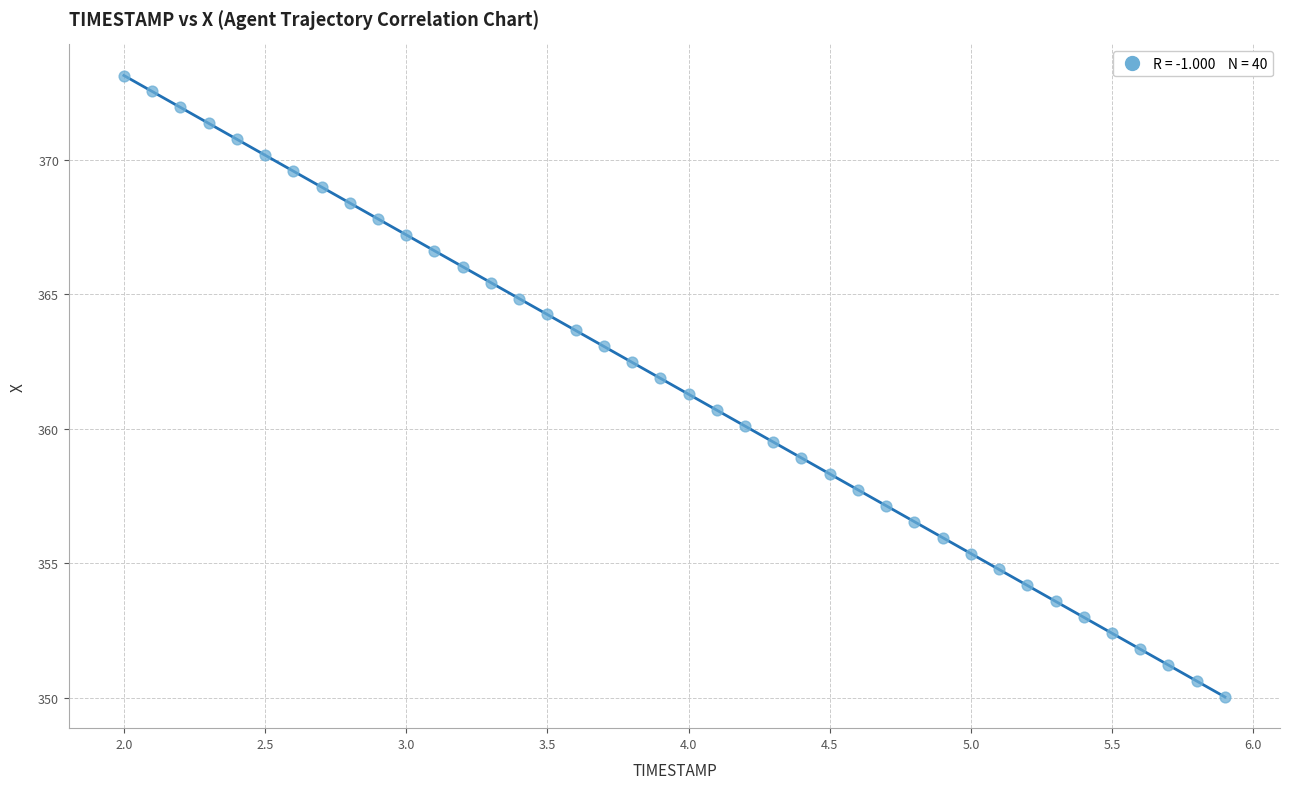

What is the range of Y values (max minus min)?

23.1